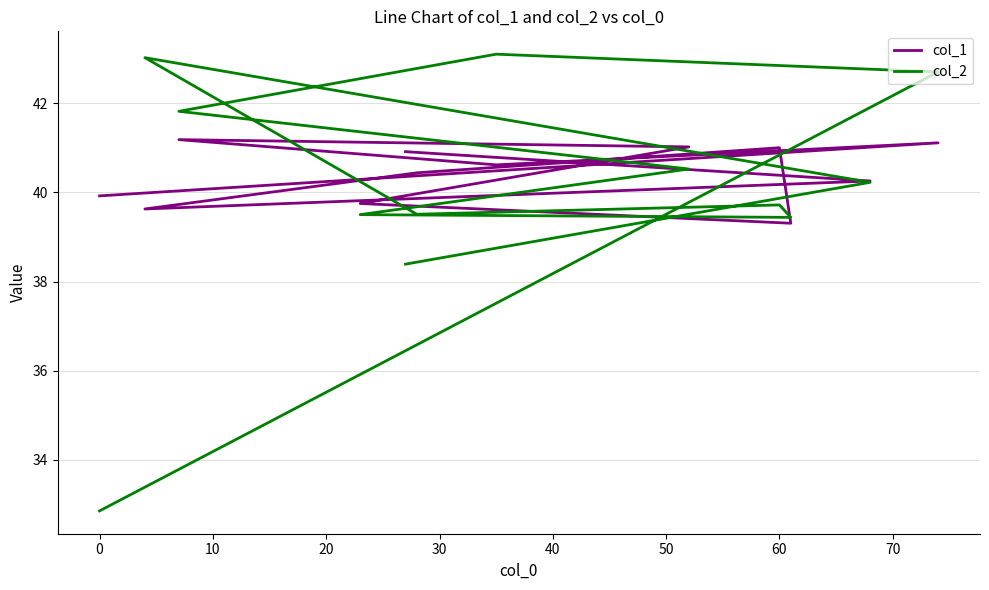

How many intersections are there between col_1 and col_2?

6